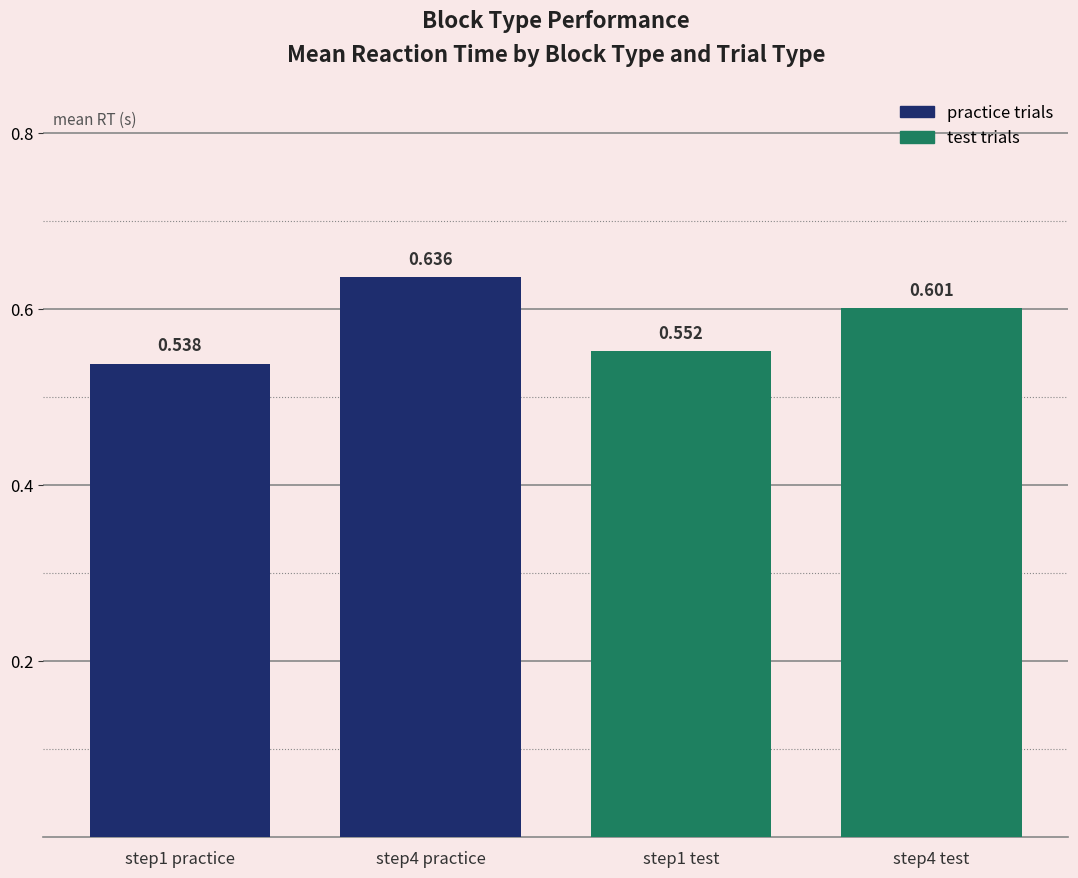

Reading left to right, extract all data points from this chart.

step1 practice=0.5	step4 practice=0.6	step1 test=0.6	step4 test=0.6